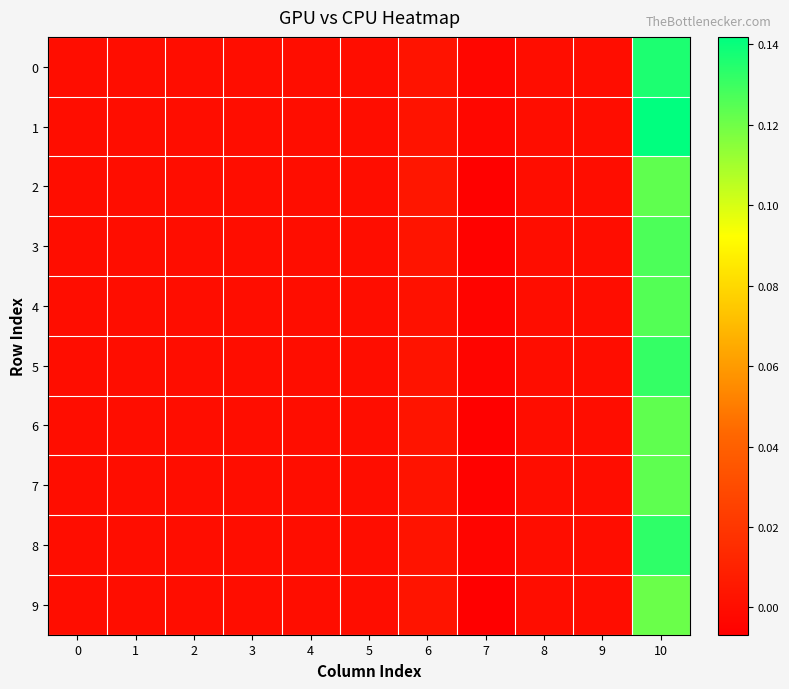

At which category is the sum across all series the highest?

10